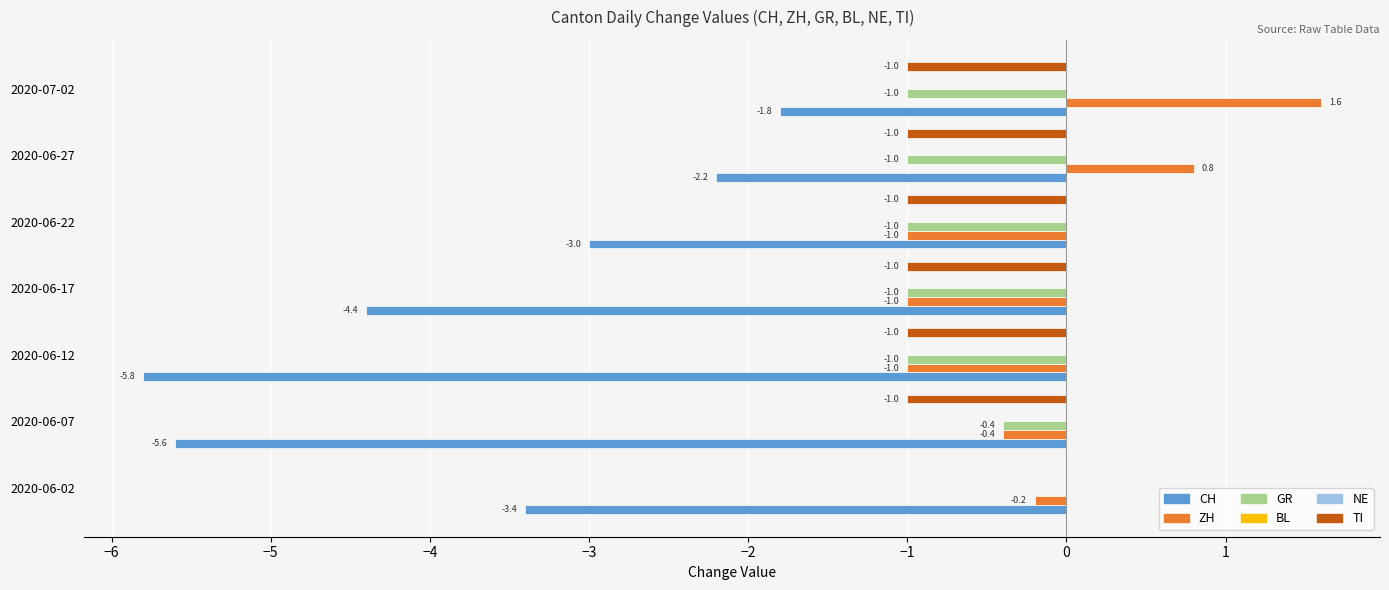

Which series has the largest range (max minus min)?

CH